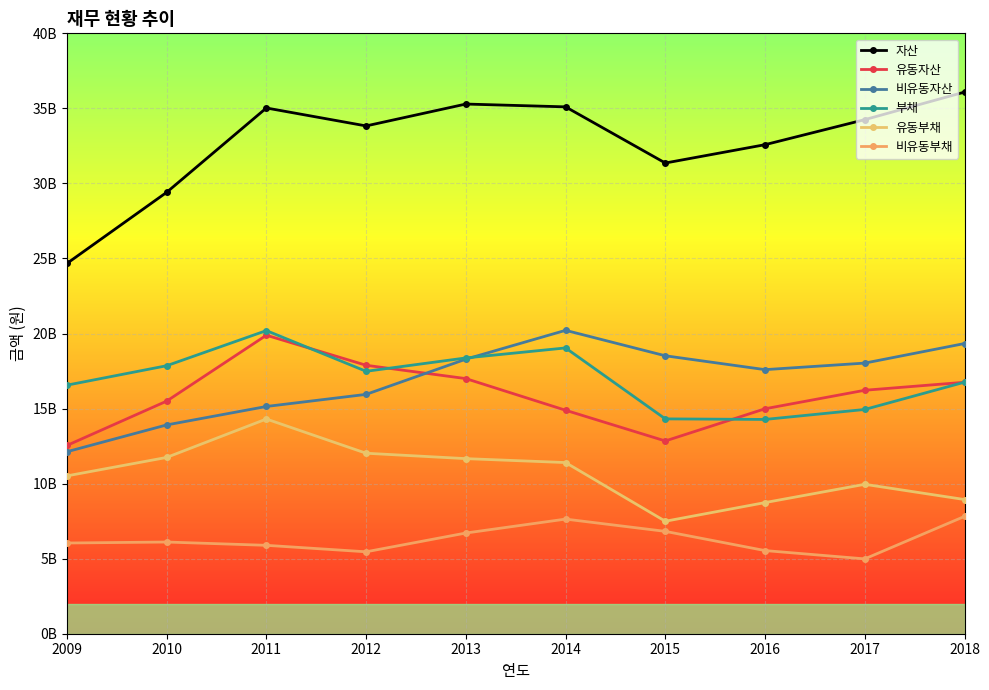

True or false: 유동부채 has more than 1 interior local peaks.

True